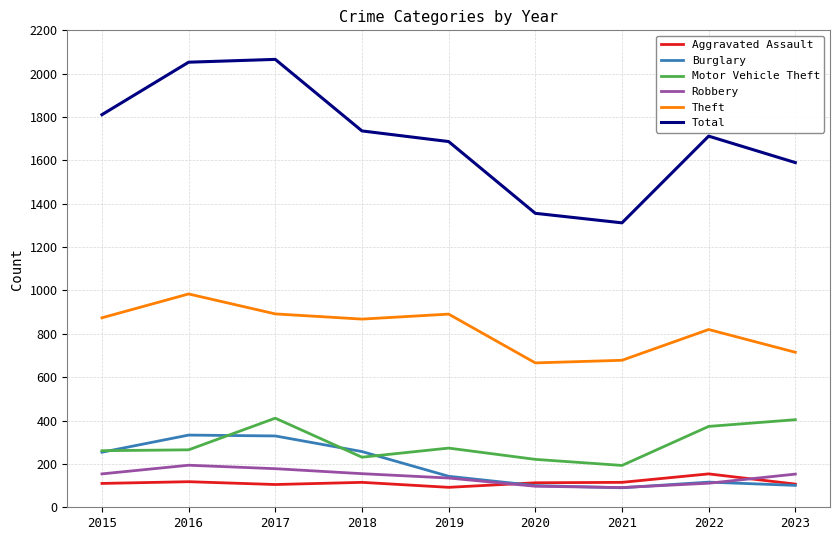

True or false: Theft has more than 0 points higher than both neighbors.

True